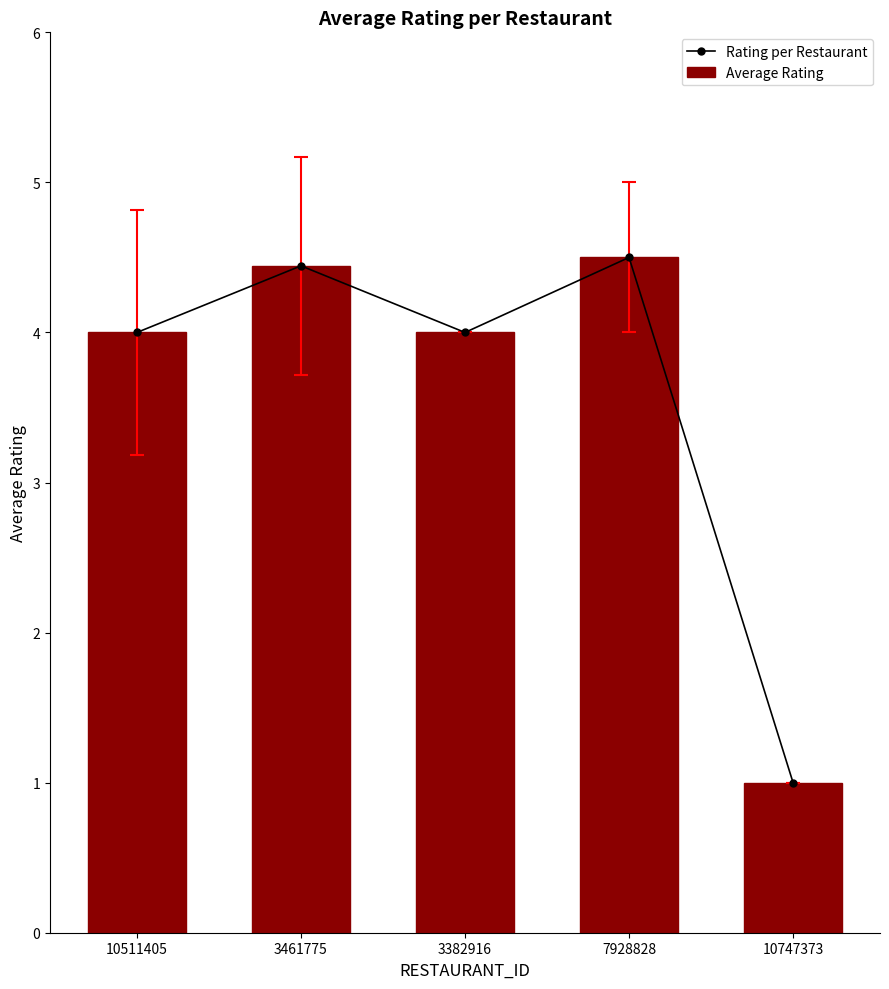

Is the value of Average Rating at 10747373 greater than the value of Rating per Restaurant at 3382916?

No